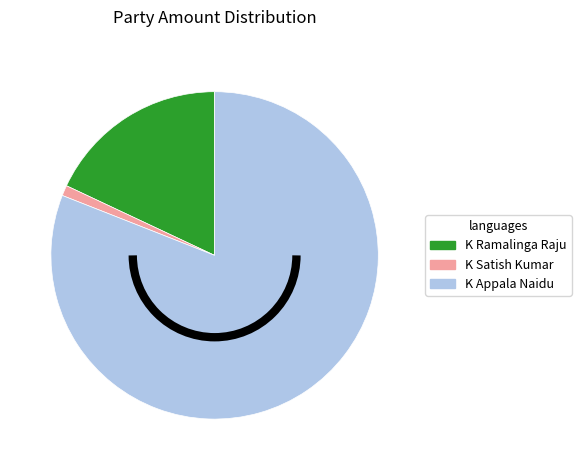

True or false: K Ramalinga Raju accounts for 18% of the total.

True